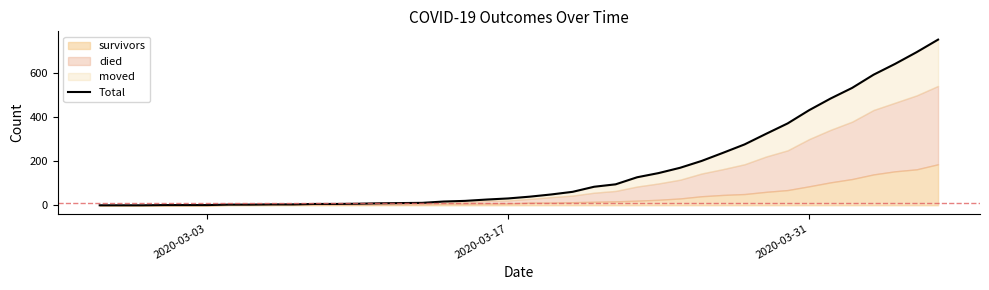

What is the average value?

162